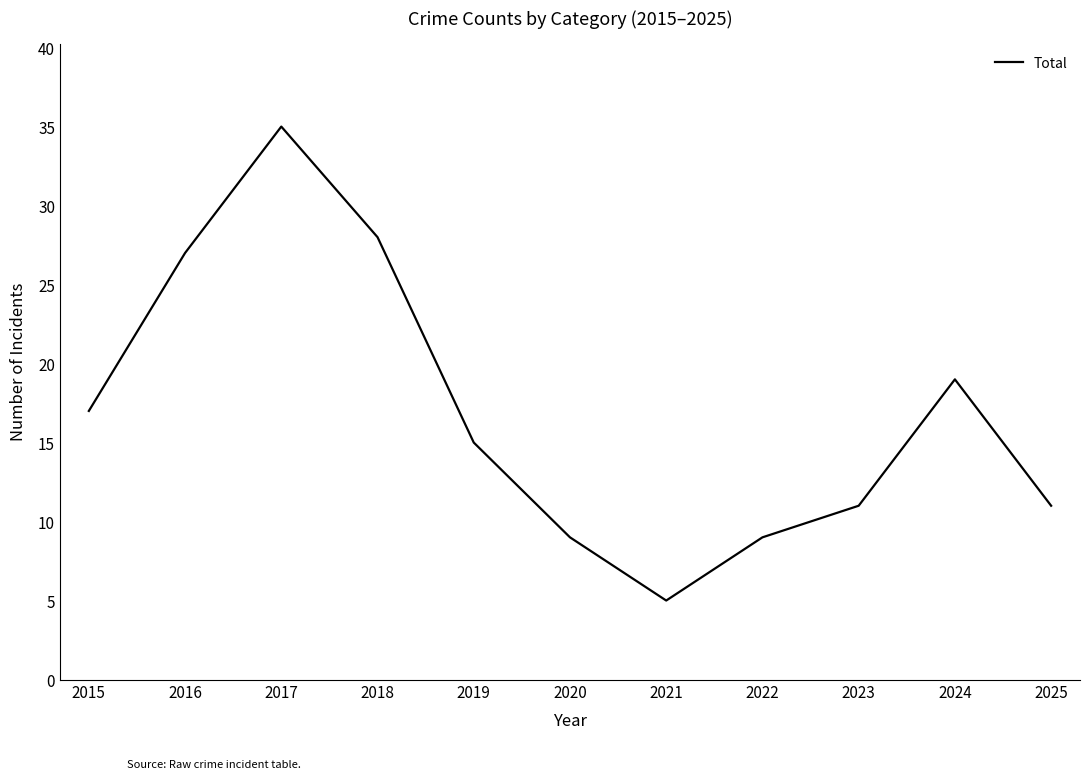

Approximately how many times larger is the value at 2015 compared to 2020?

1.9